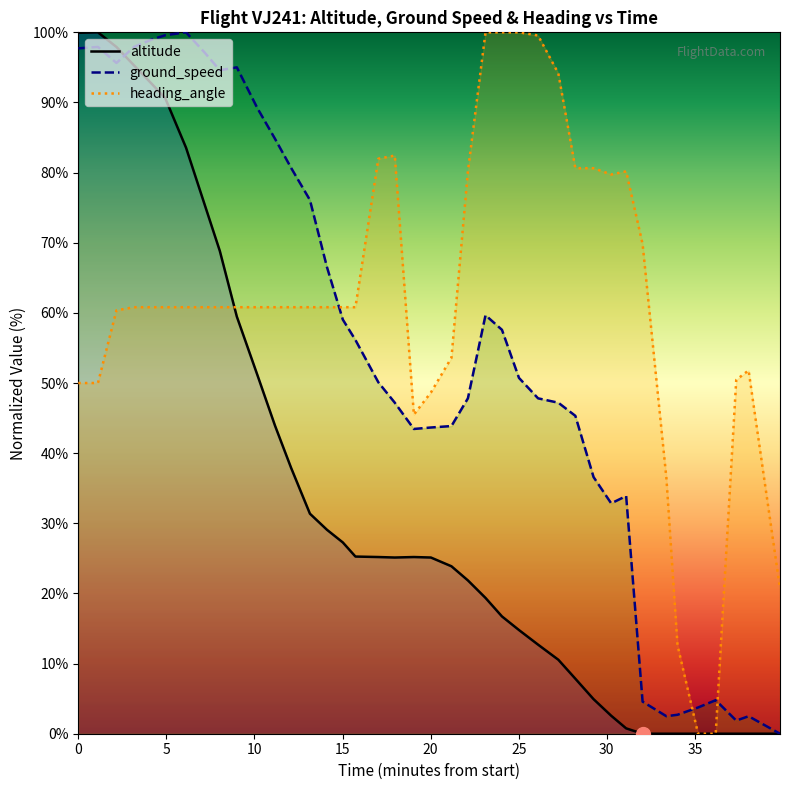

How many data points in altitude are above 25?

21